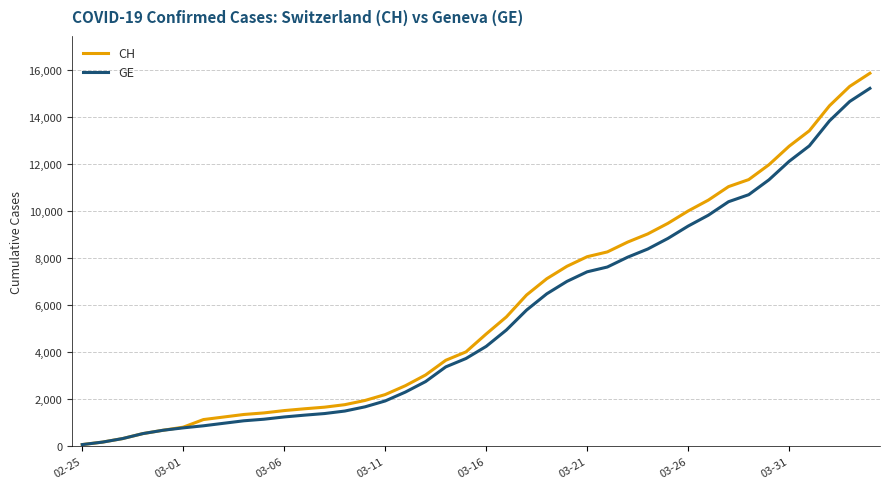

Which series has the largest range (max minus min)?

CH